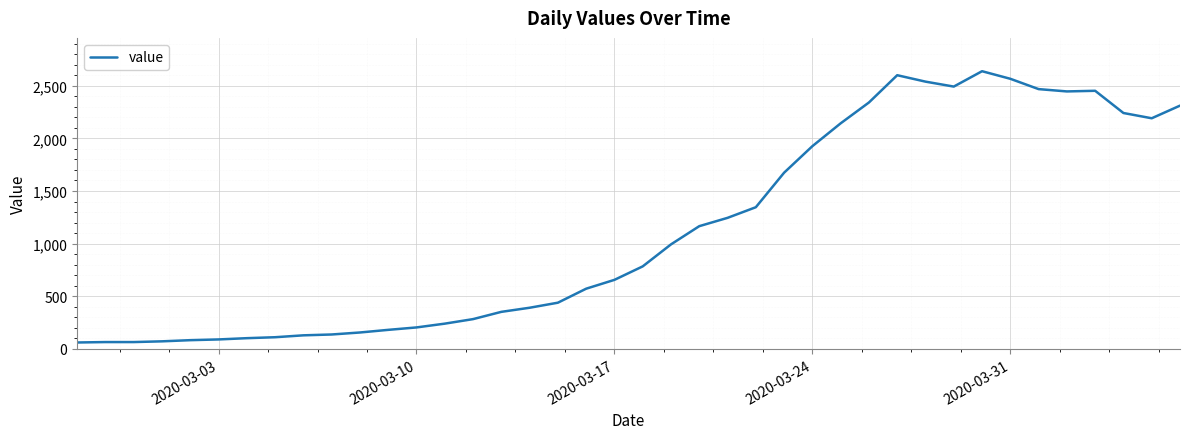

What is the difference between the maximum and minimum values?

2577